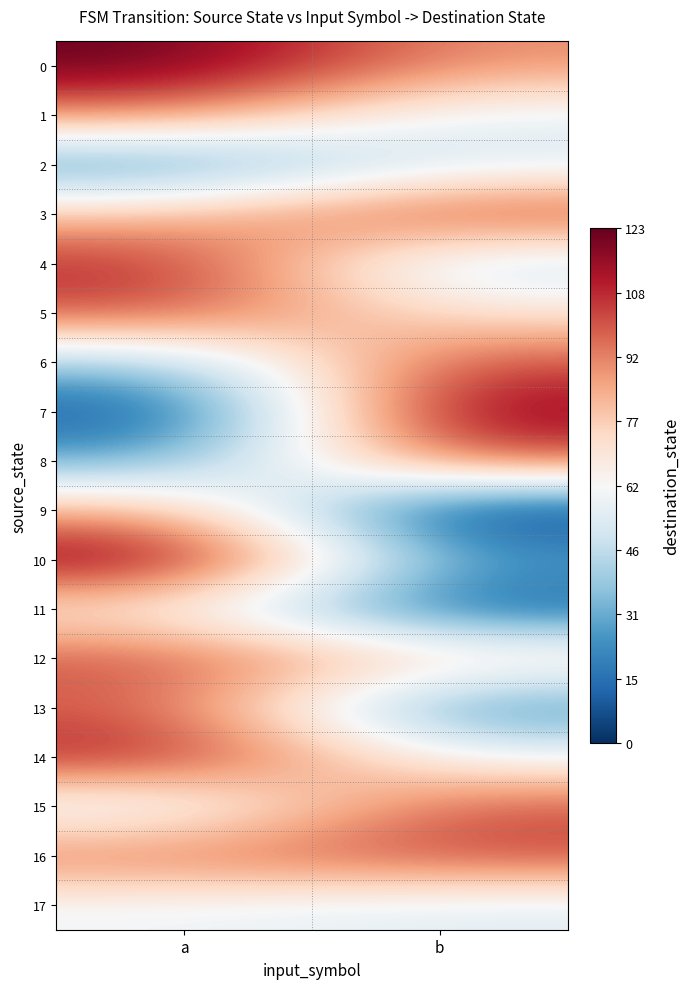

Which label corresponds to the smallest value in the chart?

b